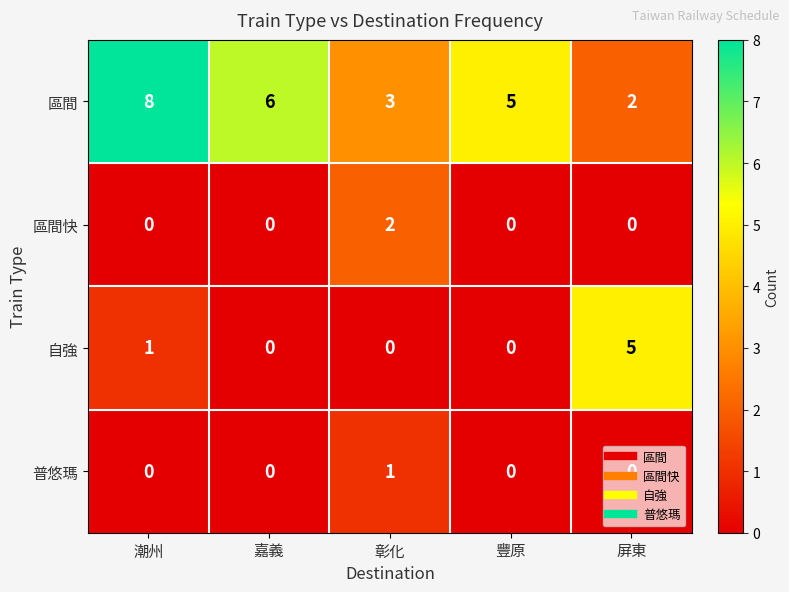

Which category has the highest value across all series?

潮州